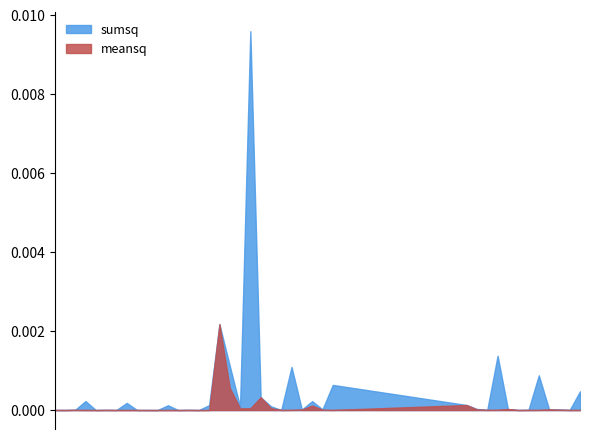

List the series in order of their peak value, lowest first.

meansq, sumsq